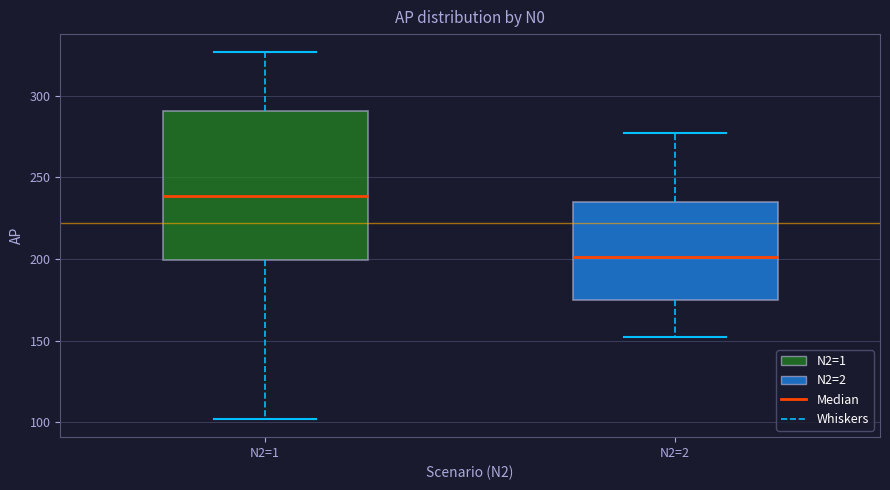

Which box's median line is the highest?

N2=1